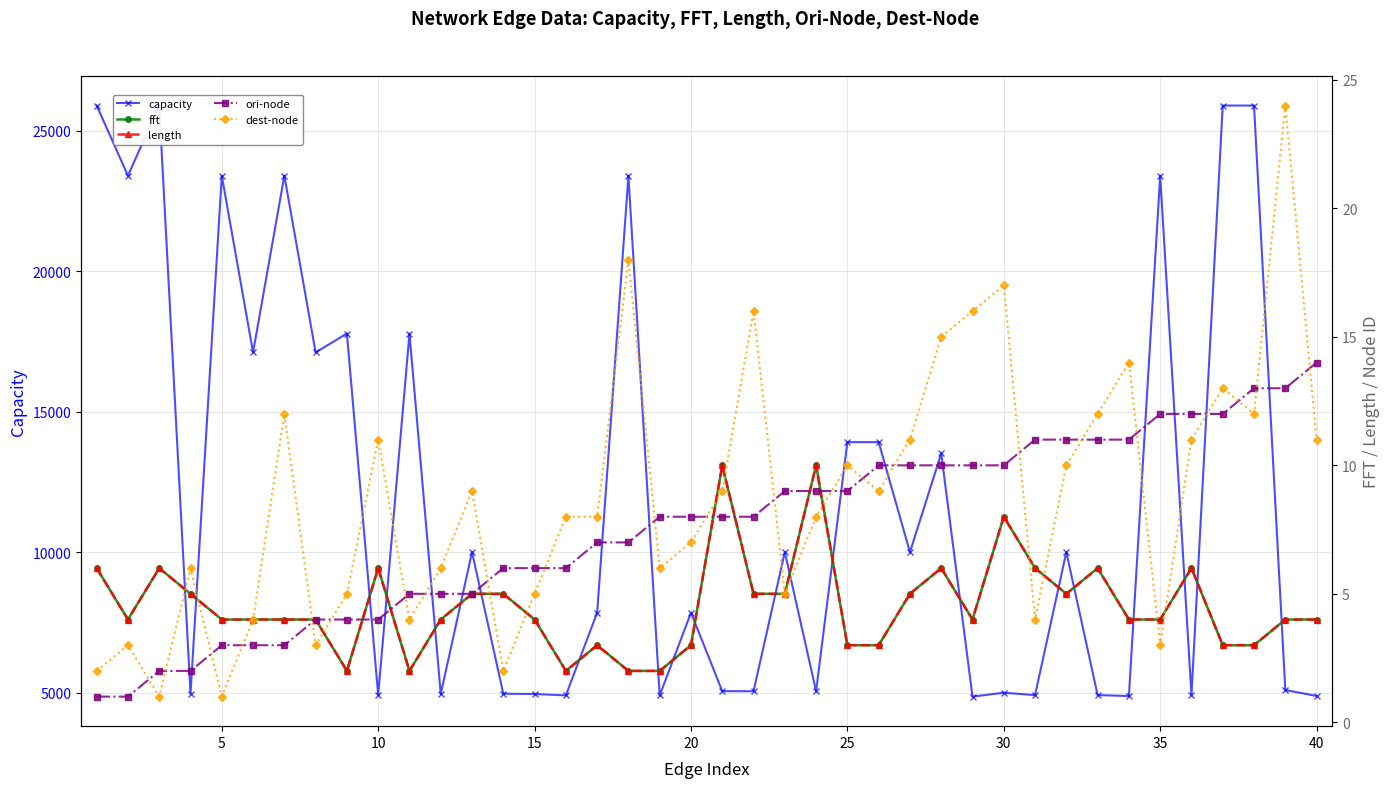

What is the minimum value shown in the chart?

1.0